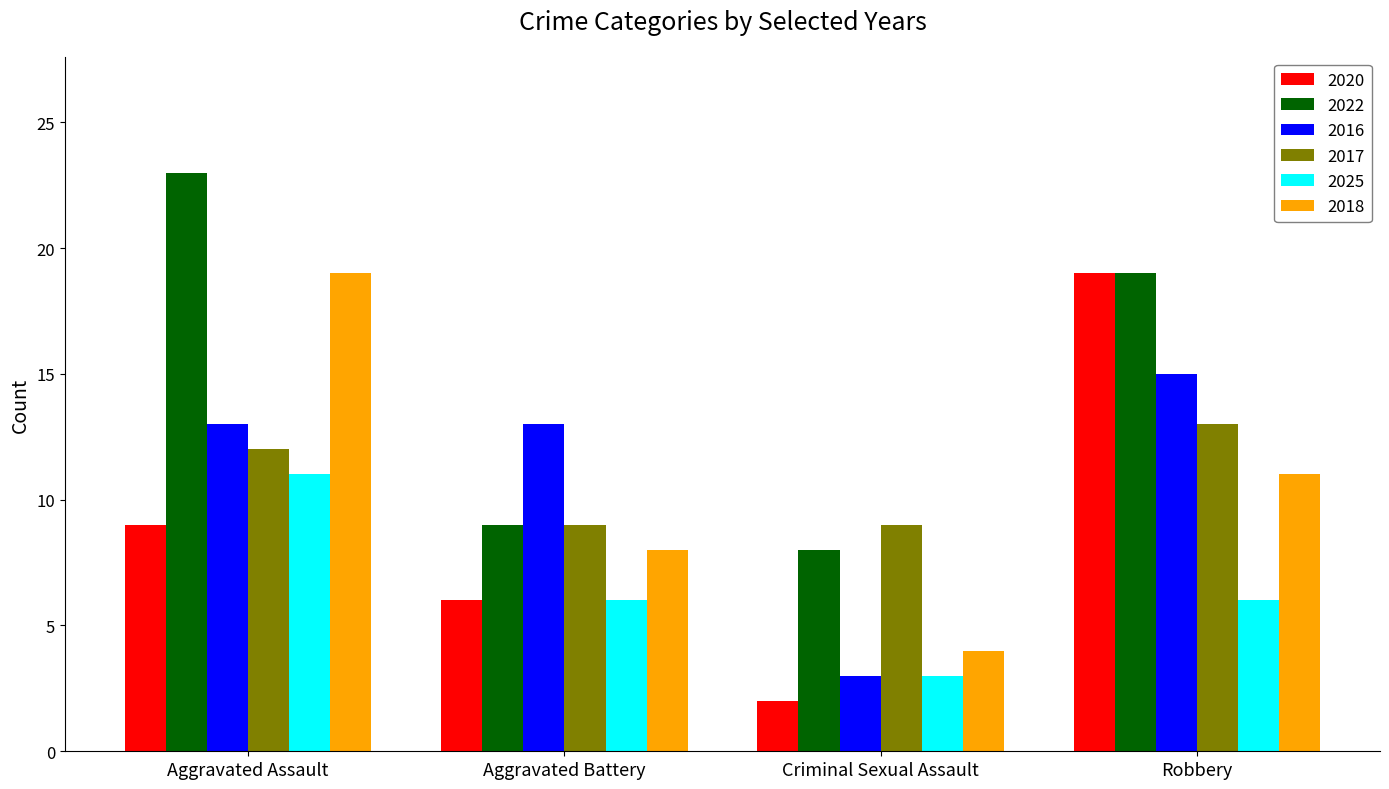

How many bars are there in each group?

6